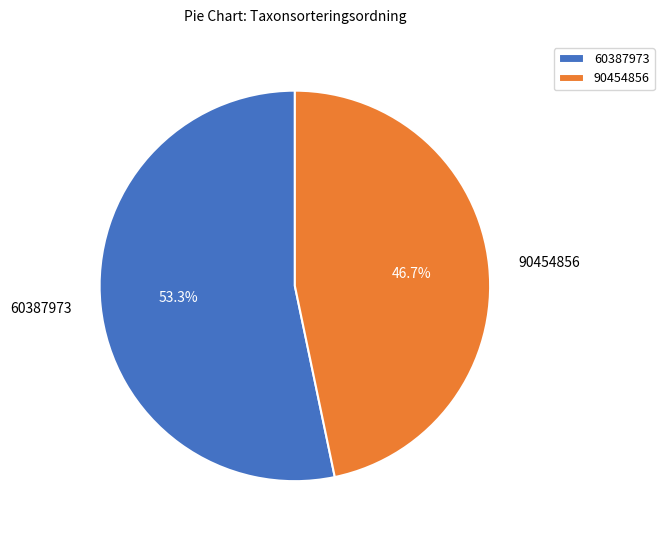

Is it true that 90454856 is 47% of the pie?

True